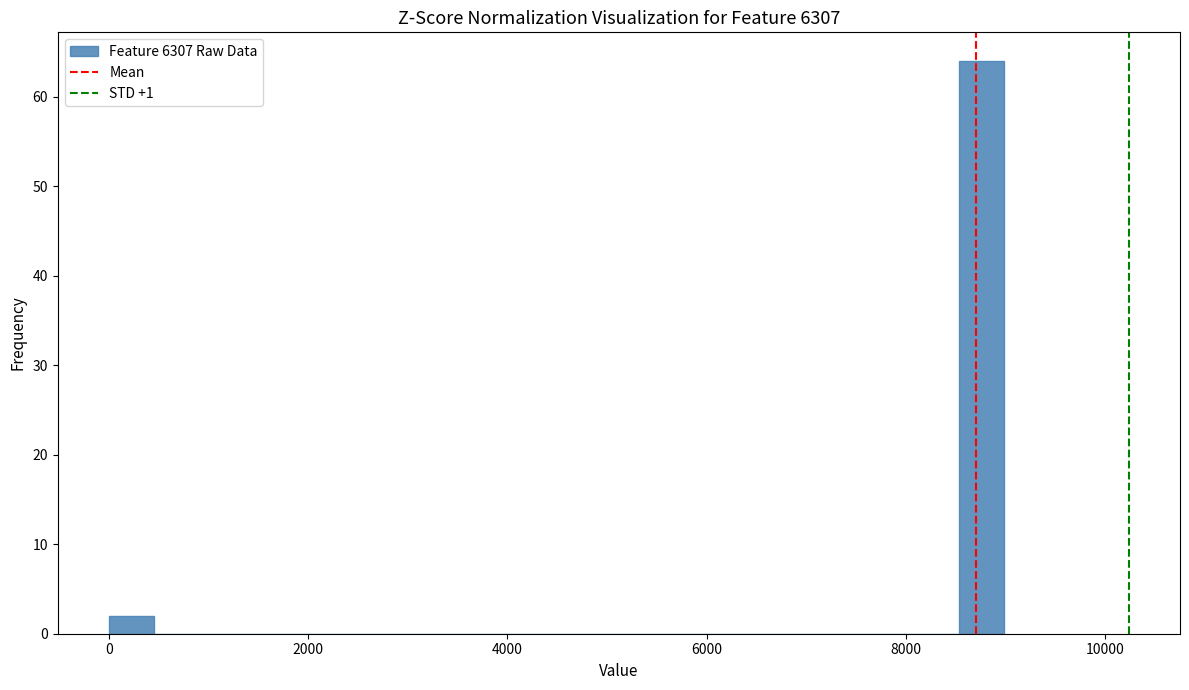

Around what value on the x-axis is the tallest bar? Give the approximate position of its centre, as read against the axis.

8800